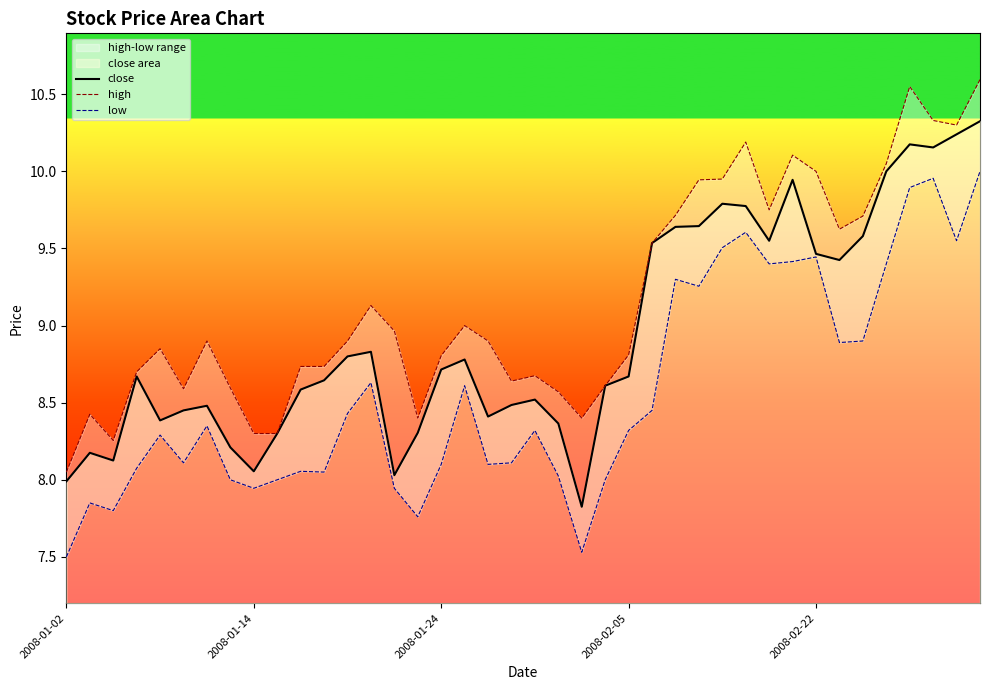

What is the maximum value for close?

10.3